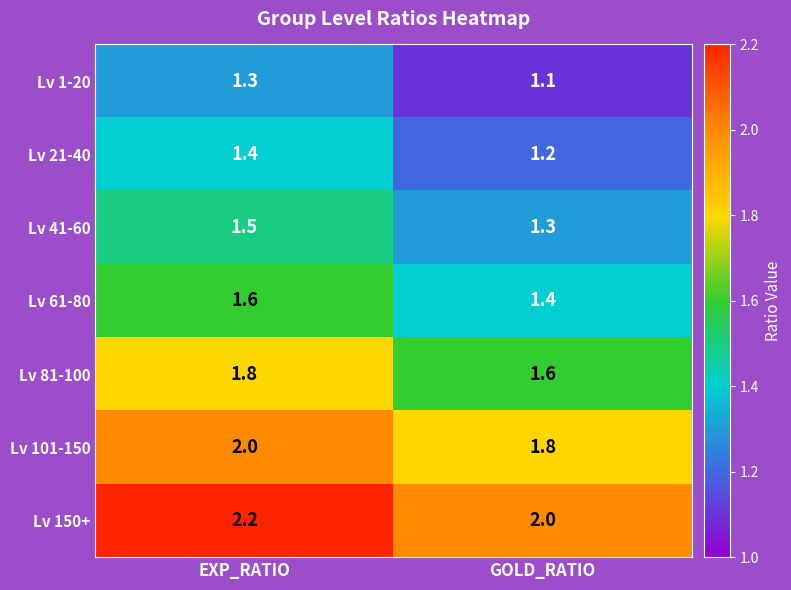

Reading left to right, transcribe all the data shown in this chart.

Lv 1-20: 1.3	1.1
Lv 21-40: 1.4	1.2
Lv 41-60: 1.5	1.3
Lv 61-80: 1.6	1.4
Lv 81-100: 1.8	1.6
Lv 101-150: 2.0	1.8
Lv 150+: 2.2	2.0